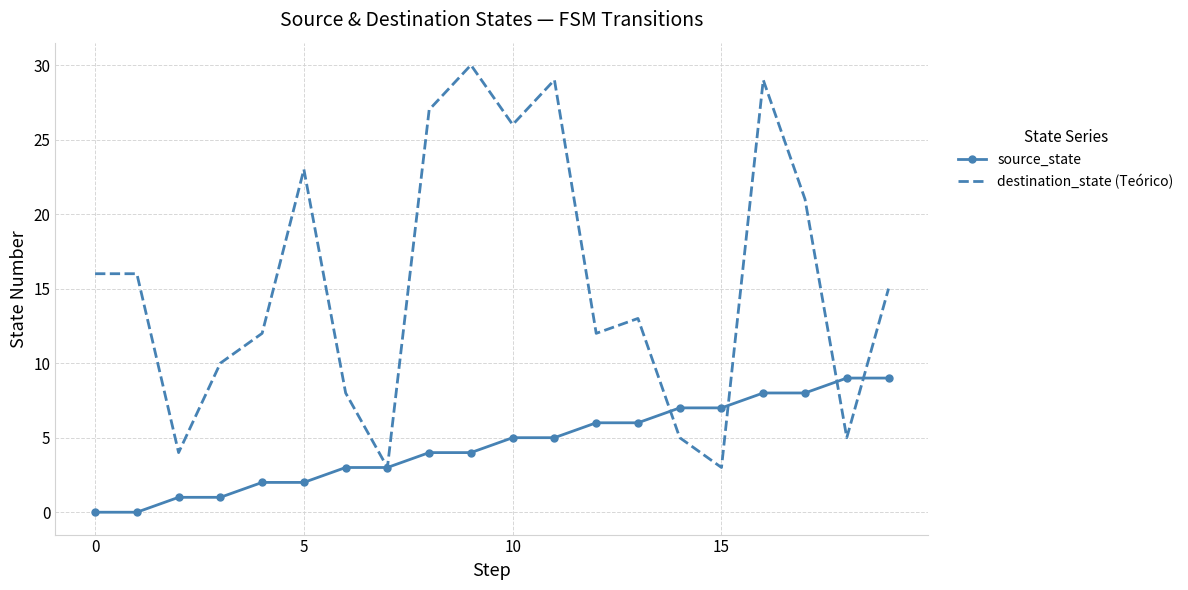

What is the maximum value shown in the chart?

30